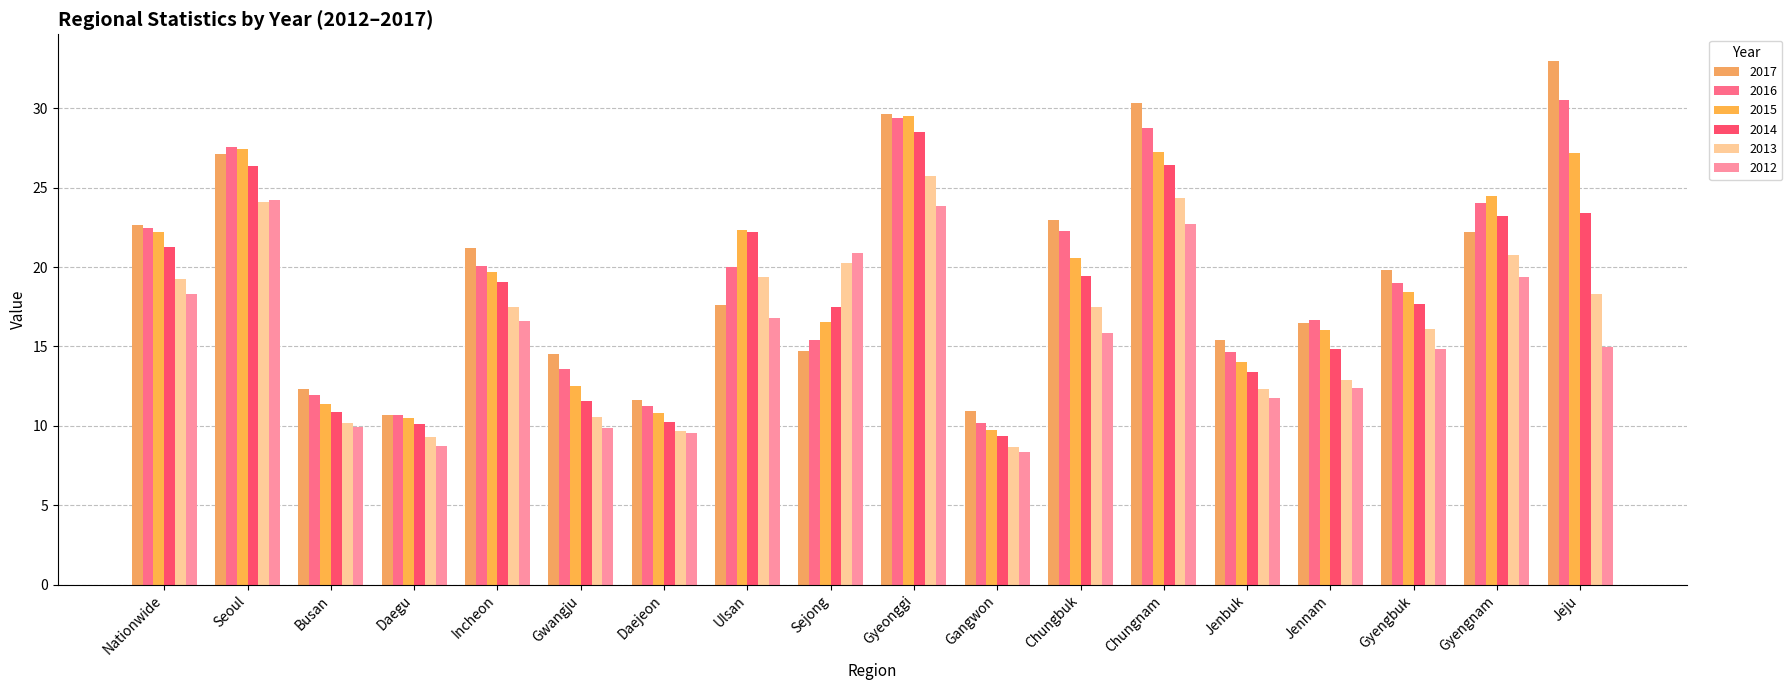

Where is 2016 nearest to the value 20?

Ulsan